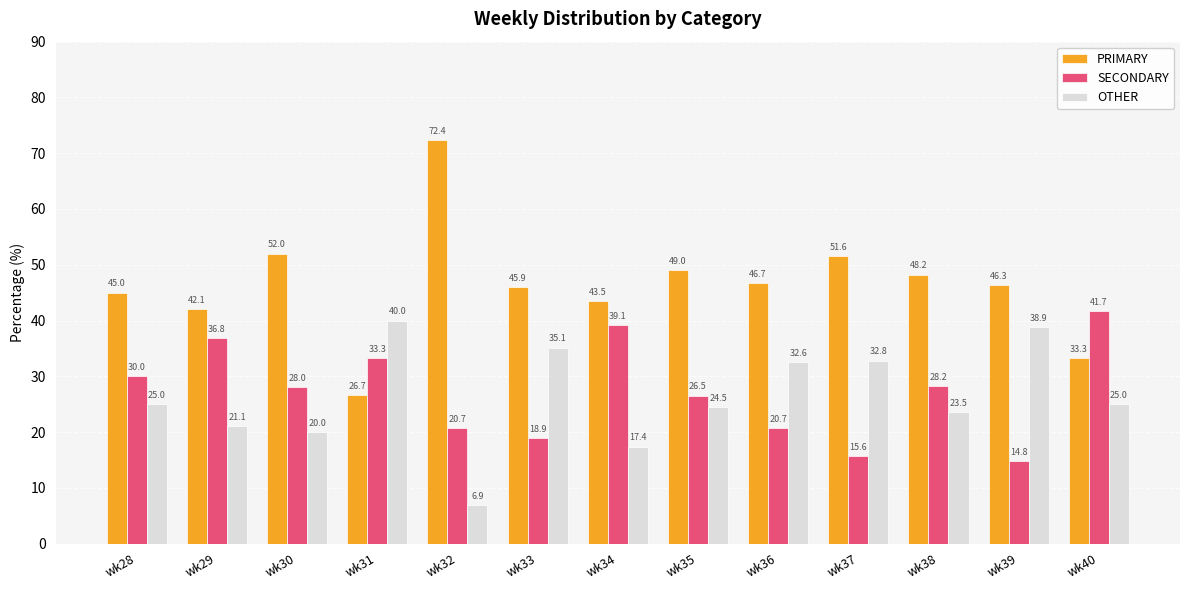

At how many categories does at least one series exceed 54?

1